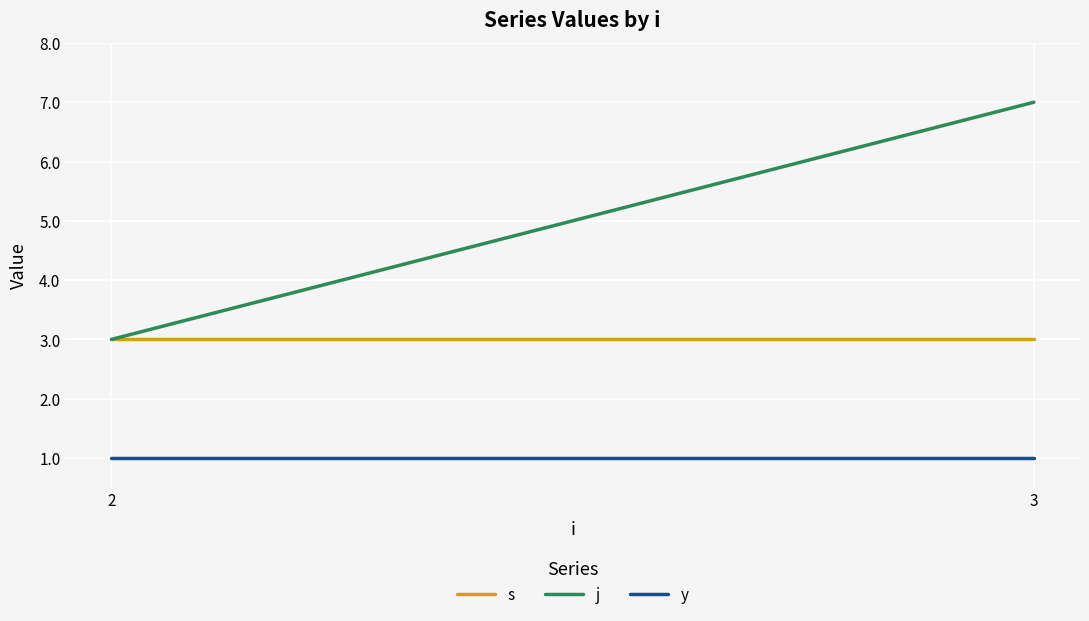

What is the sum of all s values?

6